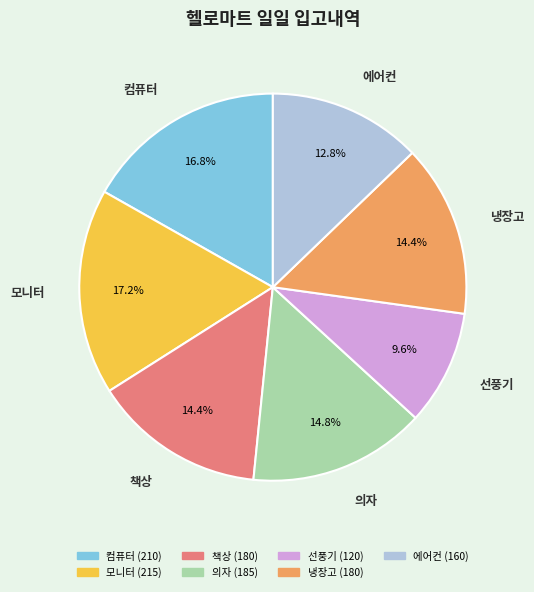

Is it true that 모니터 is 17% of the pie?

True